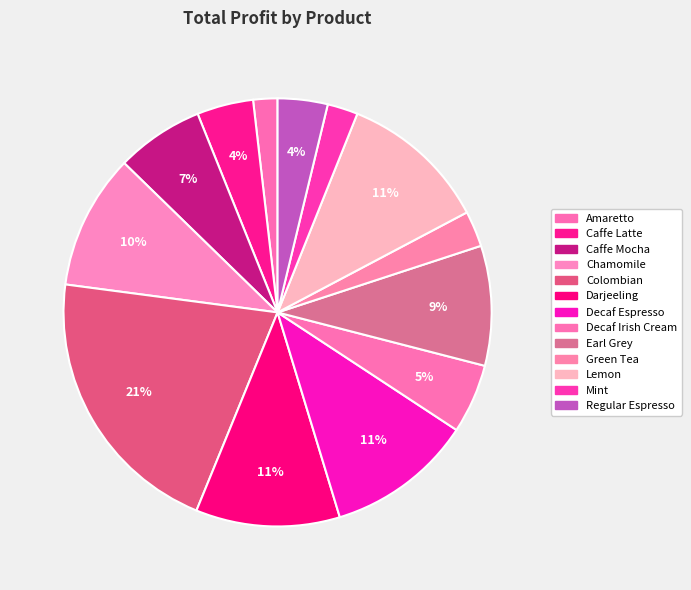

To the nearest percent, what is the combined percentage of Regular Espresso and Amaretto?

6%